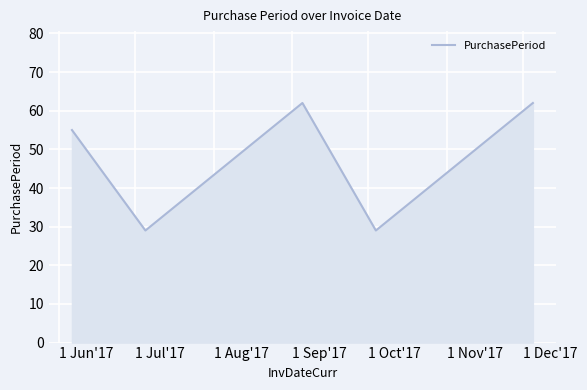

How many values are between 29 and 62?

5